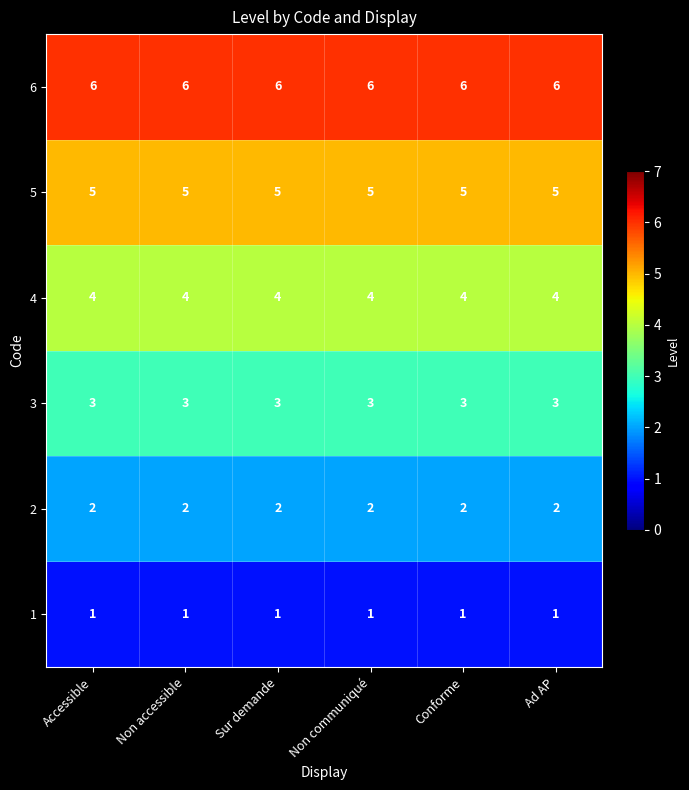

What is the approximate value of 4 at Accessible?

4